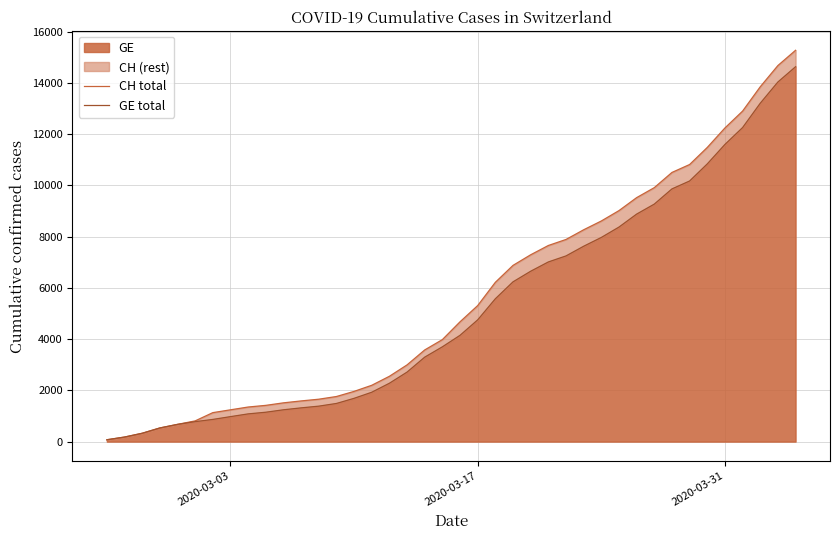

True or false: GE total and CH total cross at least once.

False